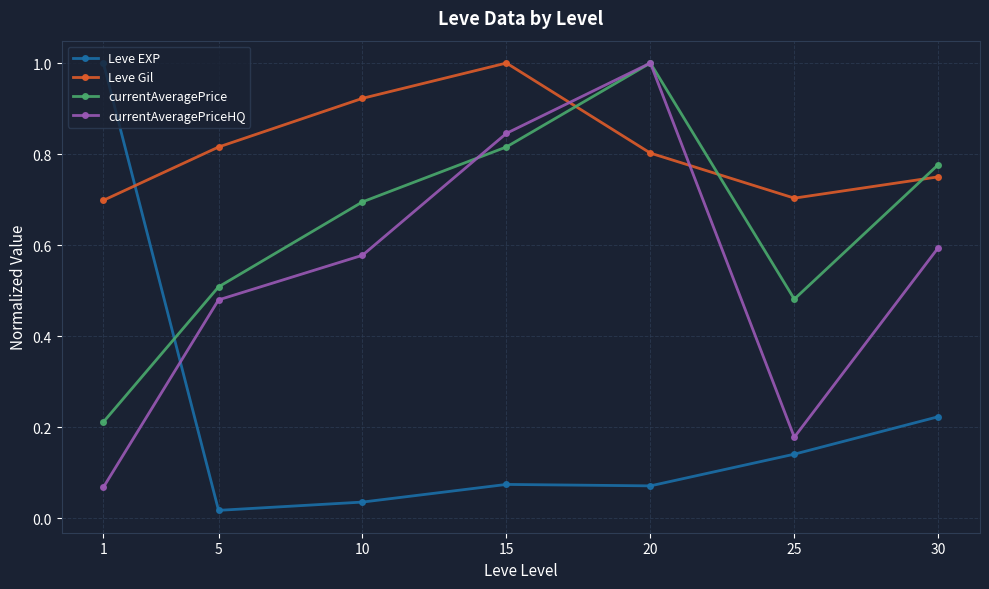

How many interior local peaks does the currentAveragePrice series have?

1